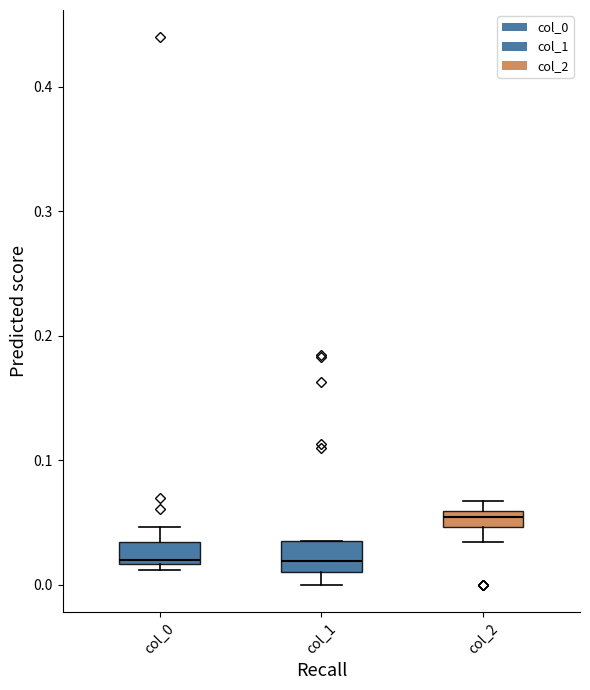

Where is the lower edge of the box for col_0 on the y-axis? The values are not printed on the chart, so give them approximately, as read against the axis.

0.02